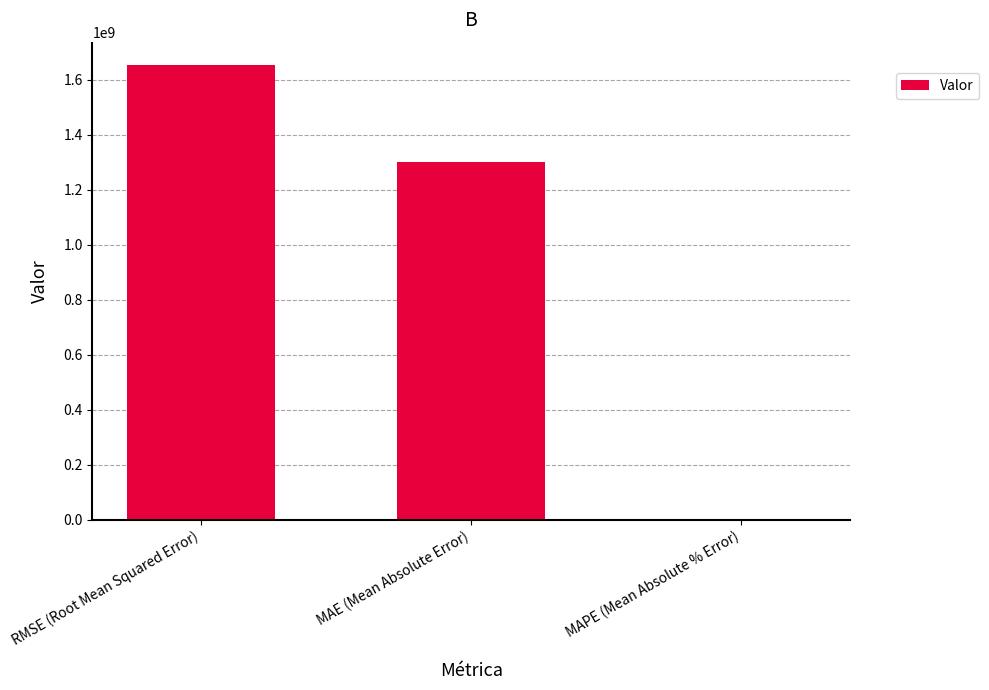

What is the sum of all values?

2952066356.6